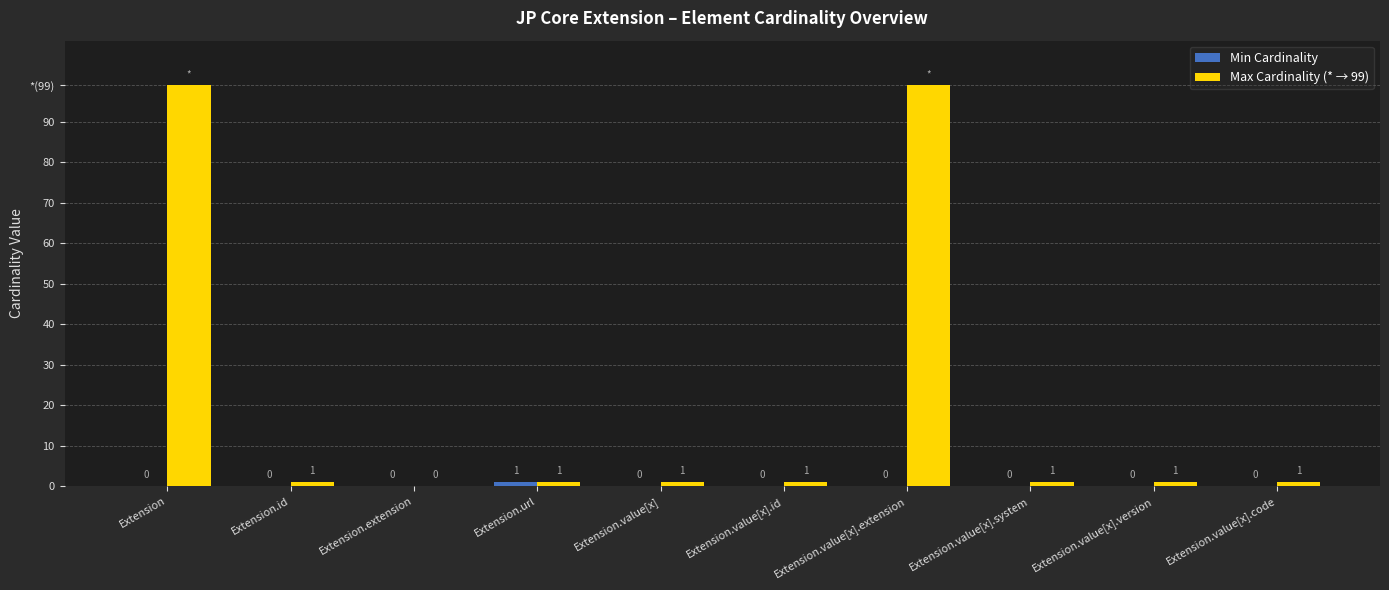

At Extension.value[x].id, list the series in order from smallest to largest.

Min Cardinality, Max Cardinality (* → 99)